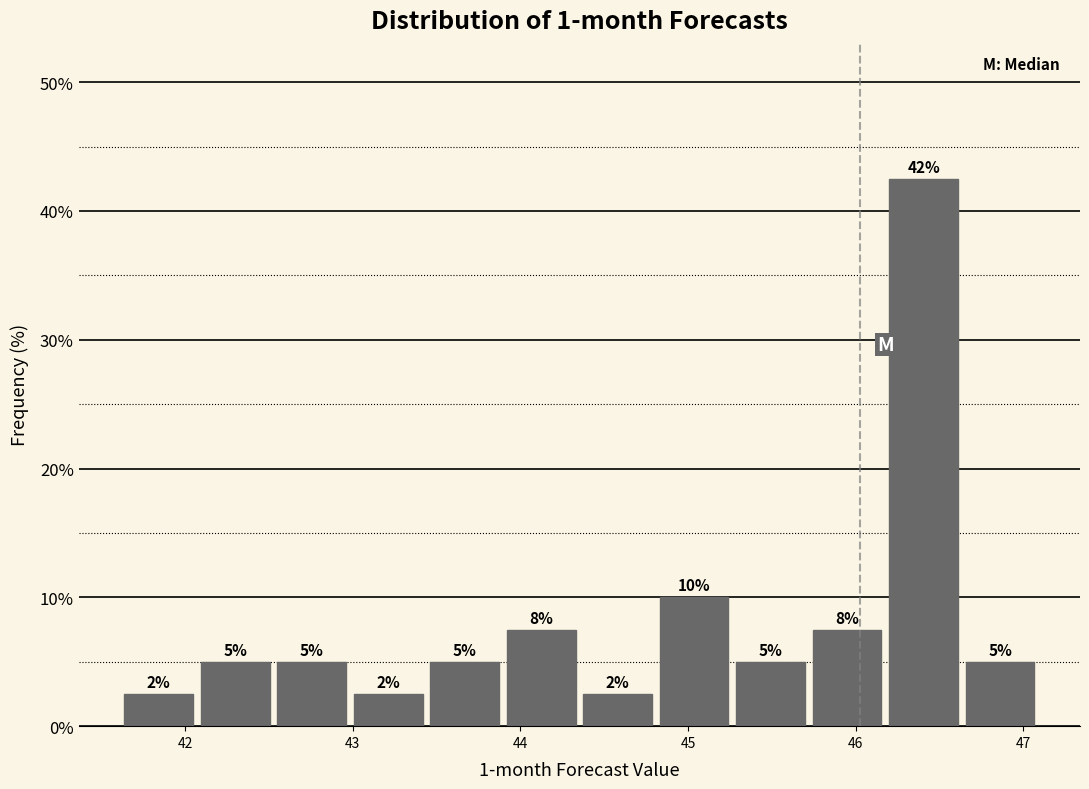

Which range on the x-axis has the tallest bar?

46.2 to 46.6